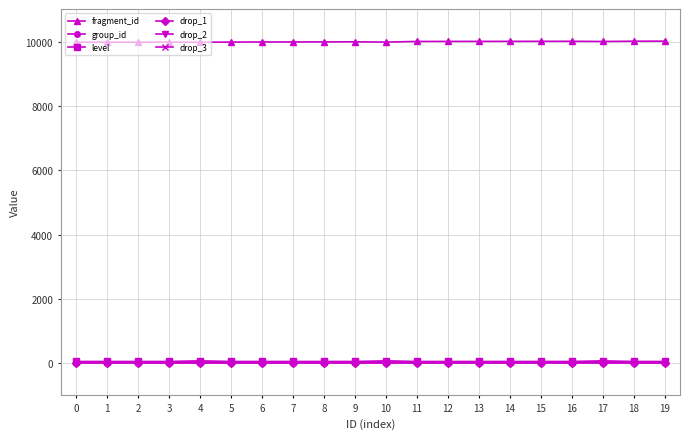

True or false: level and drop_1 cross at least once.

False